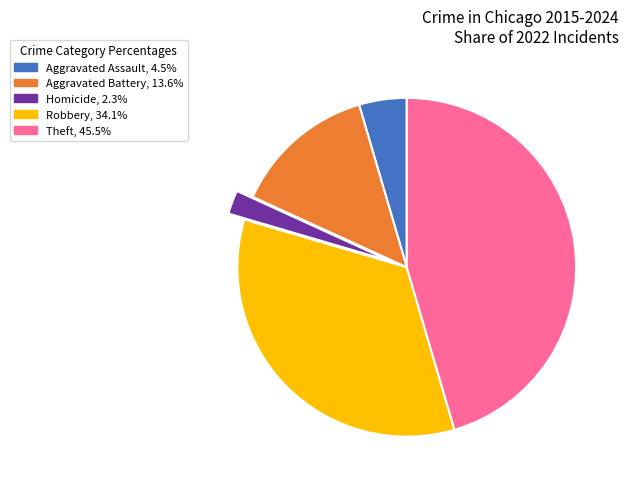

Is there a majority slice in this chart?

No